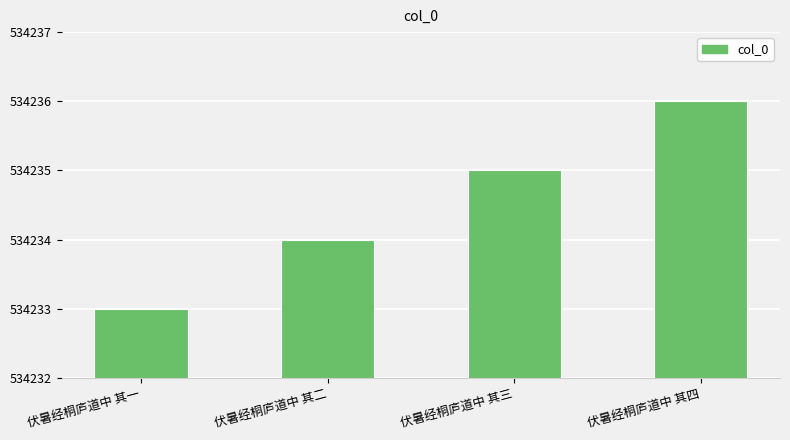

Which label corresponds to the smallest value in the chart?

伏暑经桐庐道中 其一